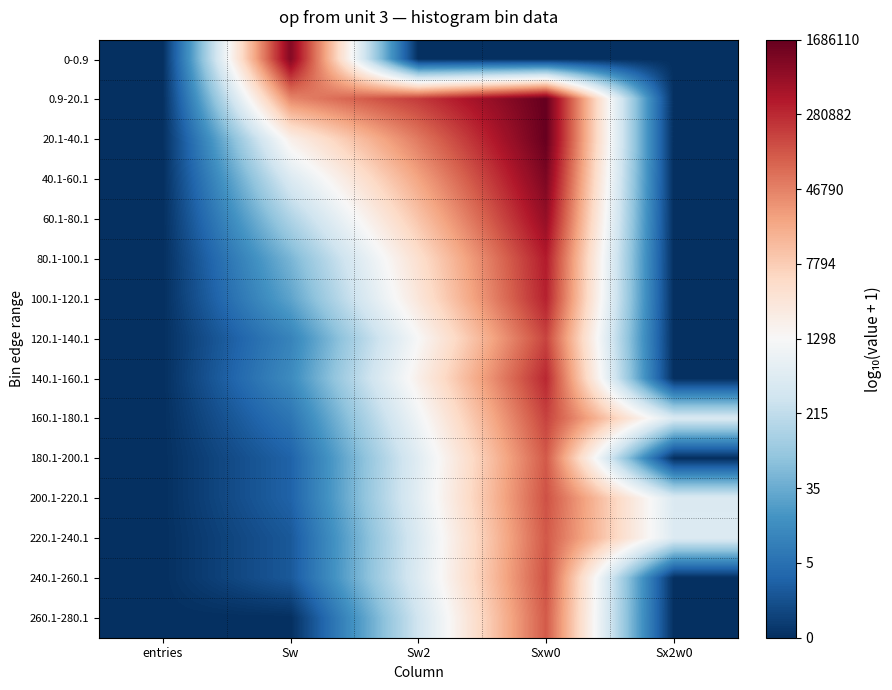

At Sw, list the series in order from largest to smallest.

0-0.9, 0.9-20.1, 20.1-40.1, 40.1-60.1, 60.1-80.1, 80.1-100.1, 100.1-120.1, 140.1-160.1, 120.1-140.1, 160.1-180.1, 180.1-200.1, 200.1-220.1, 220.1-240.1, 240.1-260.1, 260.1-280.1